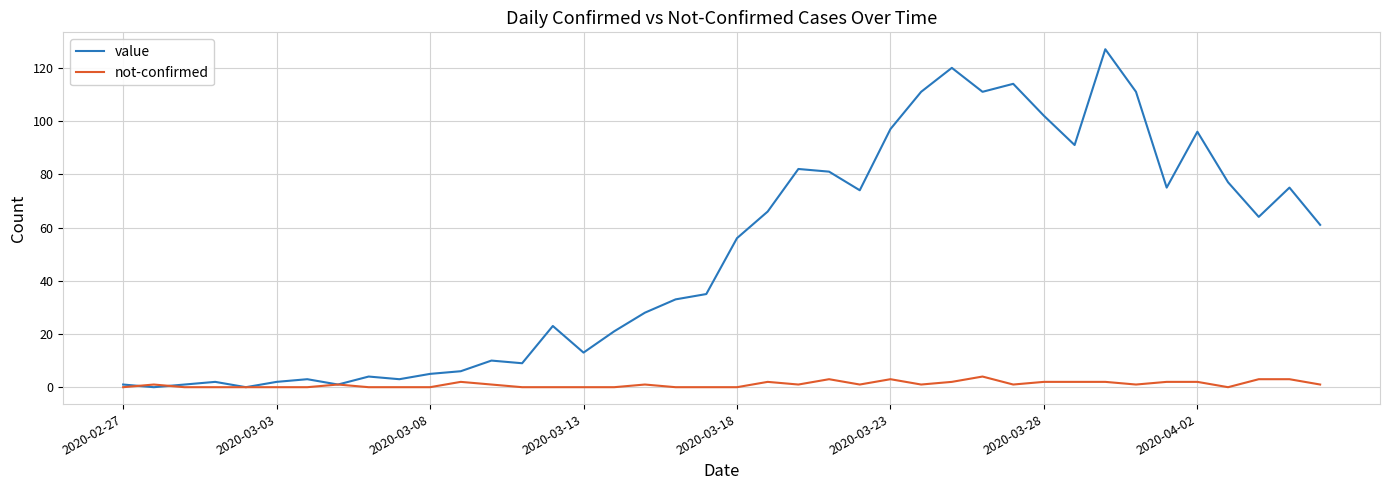

What is the greatest value displayed?

127